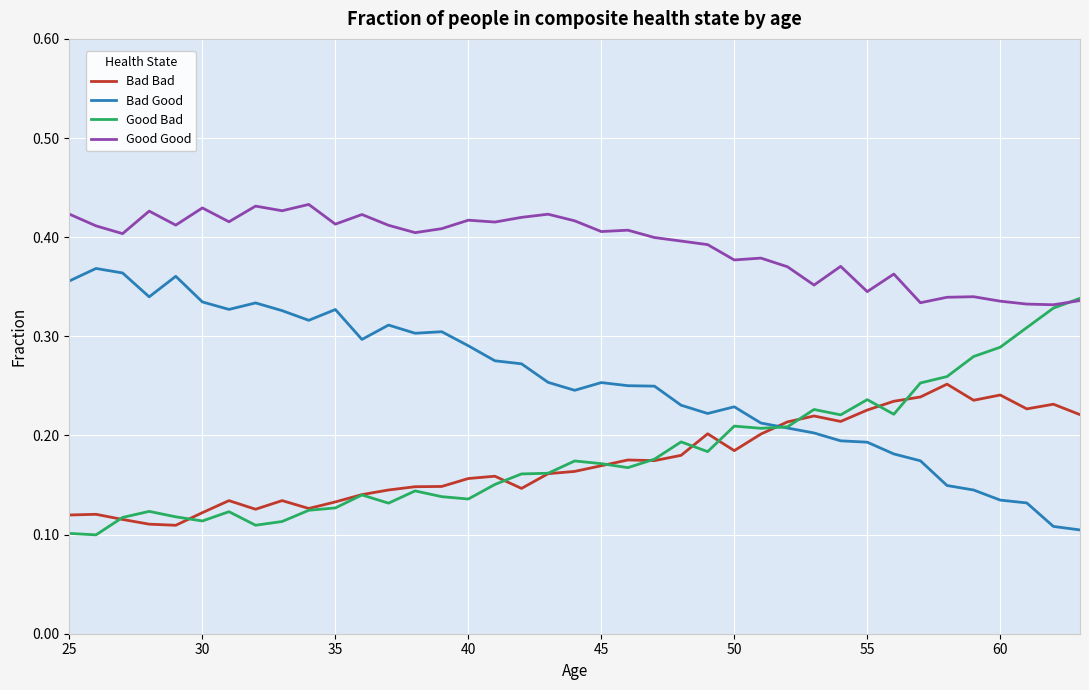

What are all the series names shown in the legend?

Bad Bad, Bad Good, Good Bad, Good Good